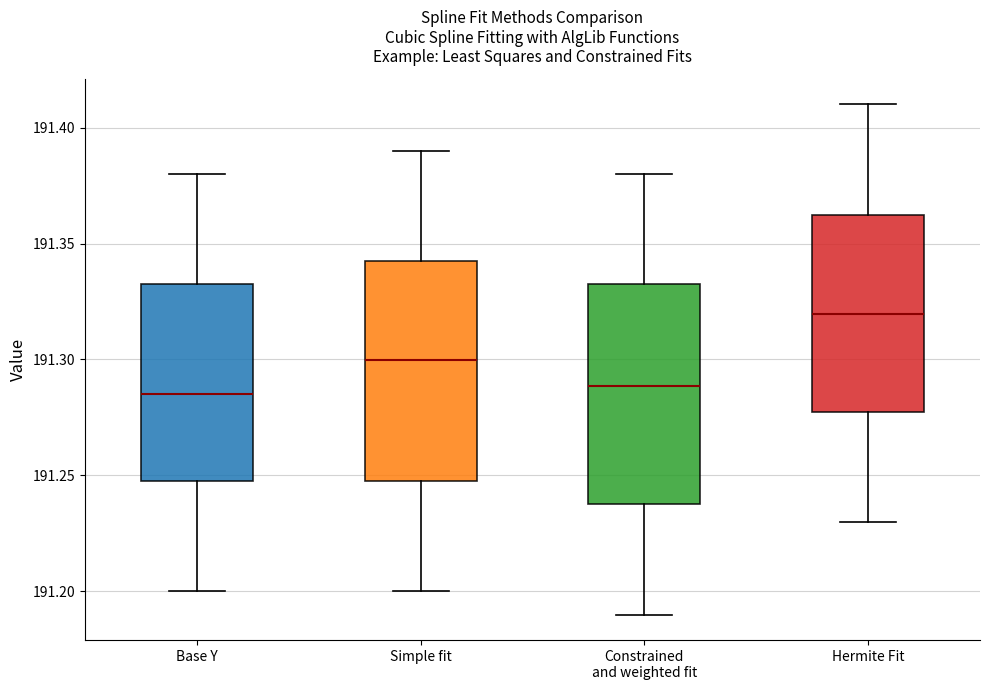

Reading left to right, transcribe this box plot: for each box, give where its median line is, the range the box spans, and where its two whiskers end, as read against the y-axis. The values are not printed on the chart, so give them approximately, as read against the axis.

Base Y: median 191.285, box 191.250 to 191.335, whiskers 191.200 to 191.380
Simple fit: median 191.300, box 191.250 to 191.345, whiskers 191.200 to 191.390
Constrained and weighted fit: median 191.290, box 191.240 to 191.335, whiskers 191.190 to 191.380
Hermite Fit: median 191.320, box 191.280 to 191.365, whiskers 191.230 to 191.410